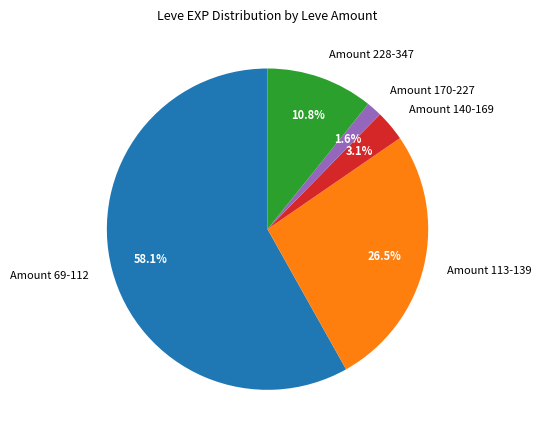

Rank the categories by value from lowest to highest.

Amount 170-227, Amount 140-169, Amount 228-347, Amount 113-139, Amount 69-112